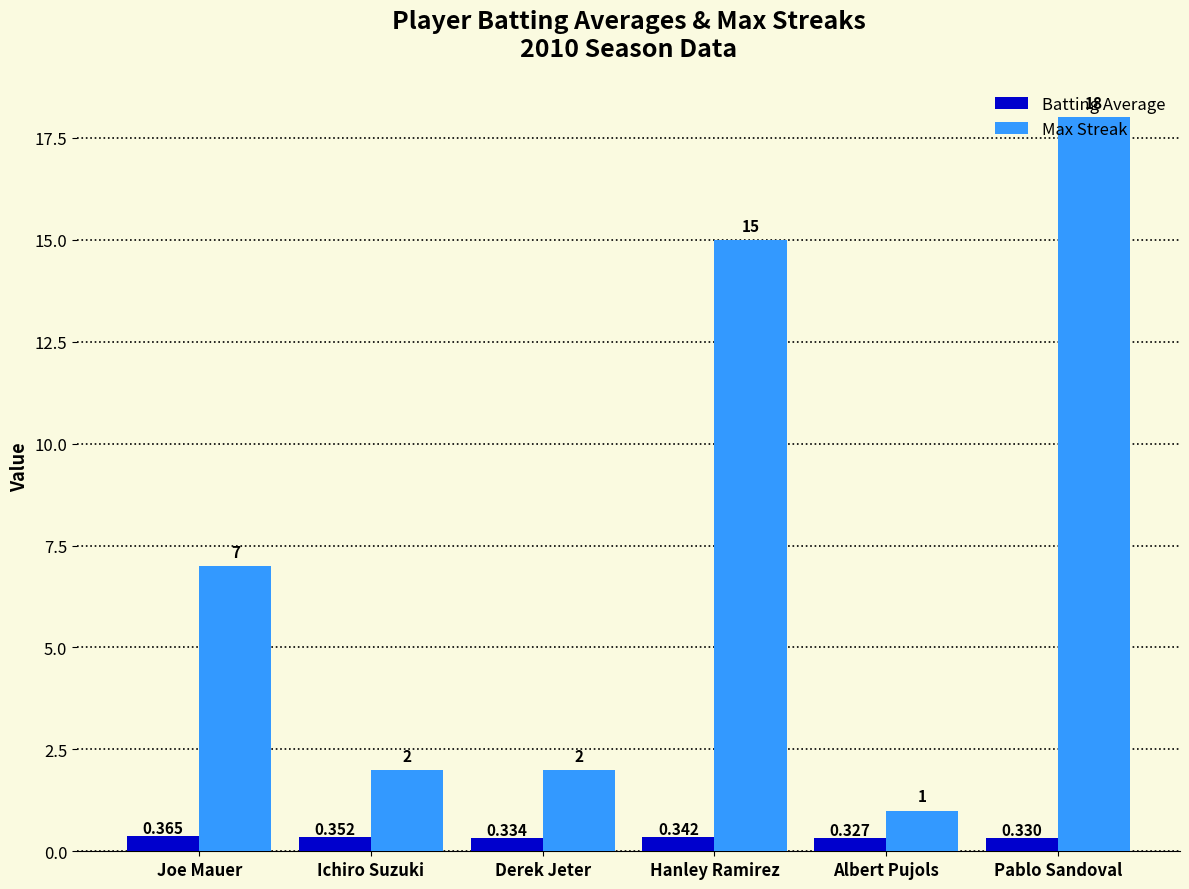

What is the label of the 5th bar from the left?

Albert Pujols